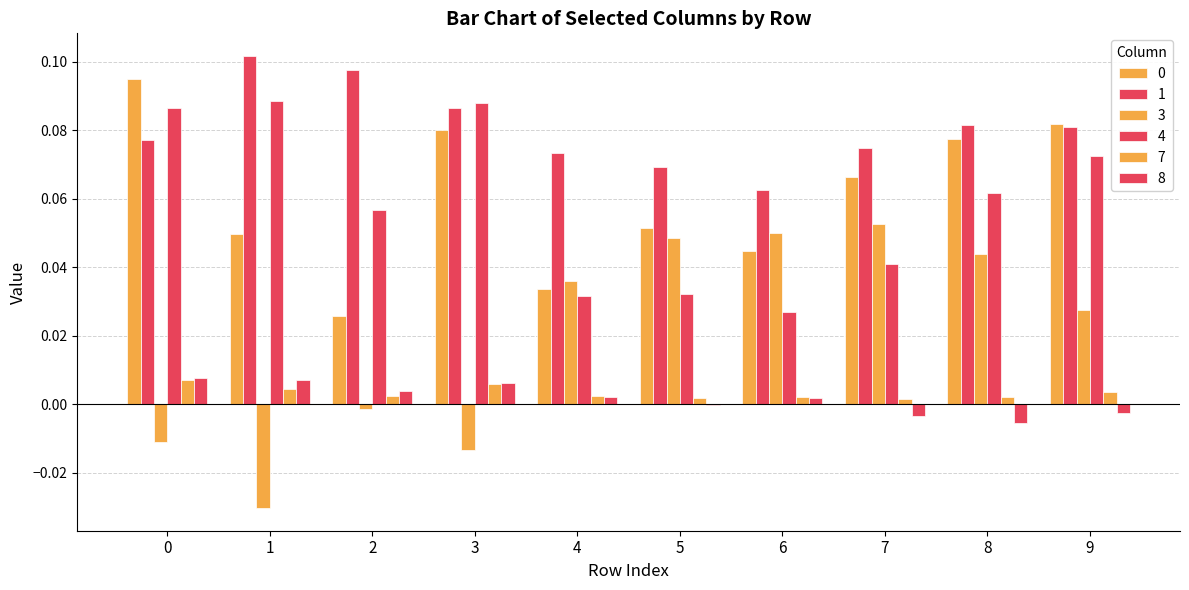

What are all the series names shown in the legend?

0, 1, 3, 4, 7, 8